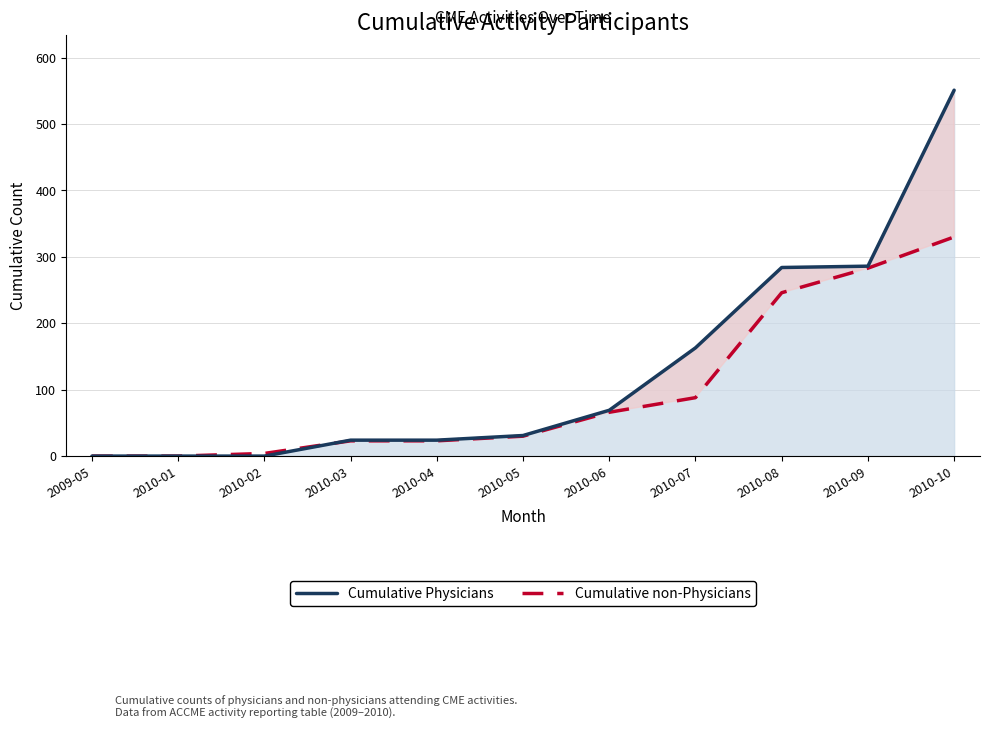

What is the average value of the Cumulative non-Physicians series?

99